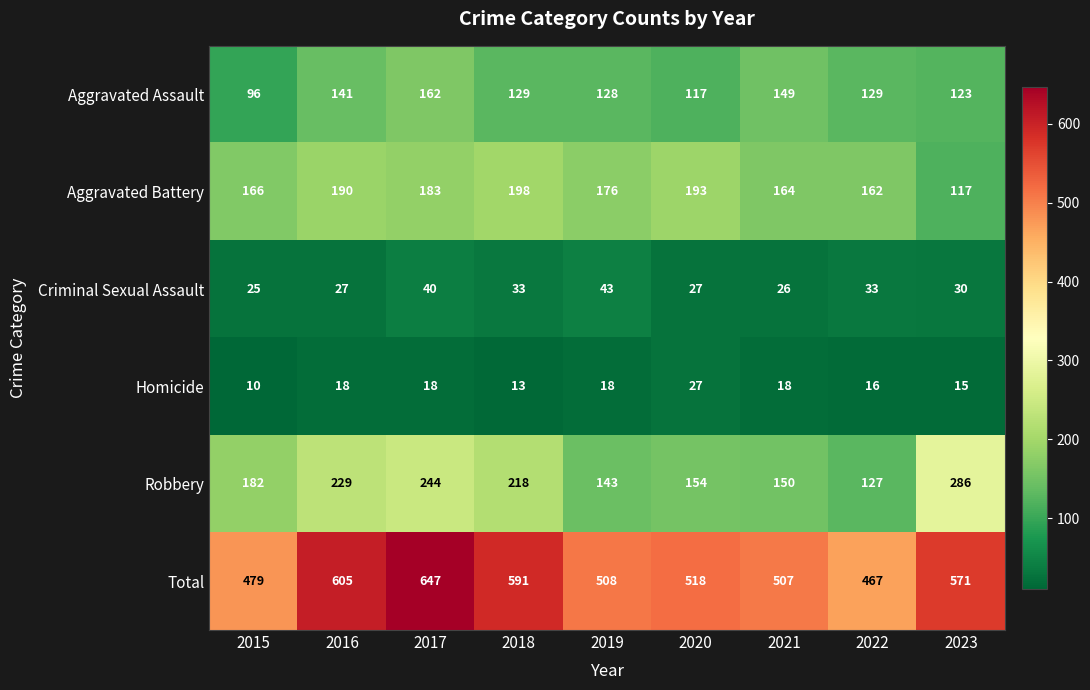

Between 2018 and 2022, which series saw the biggest shift?

Total